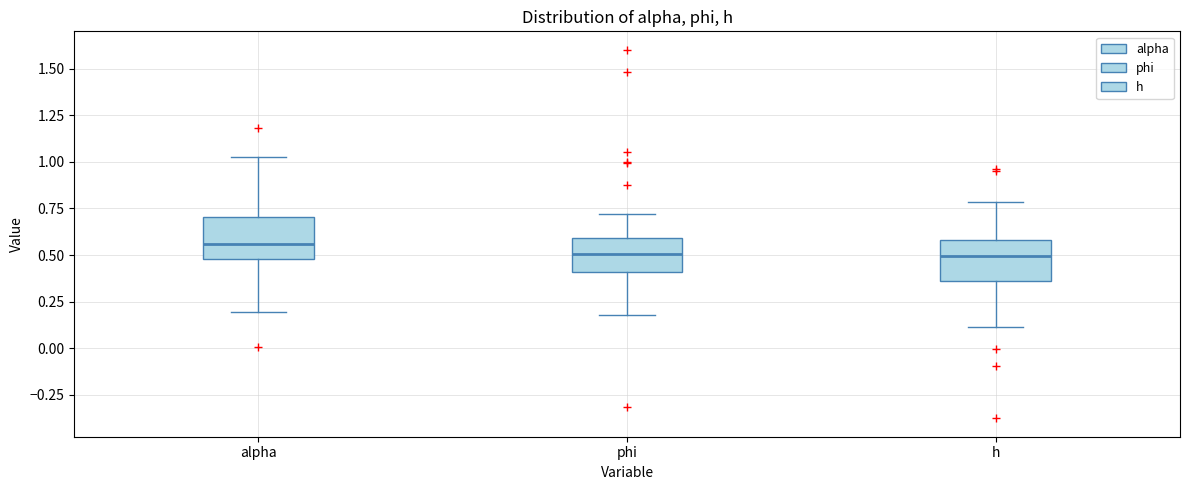

Where does the median line of the box for alpha sit on the y-axis? The values are not printed on the chart, so give them approximately, as read against the axis.

0.55